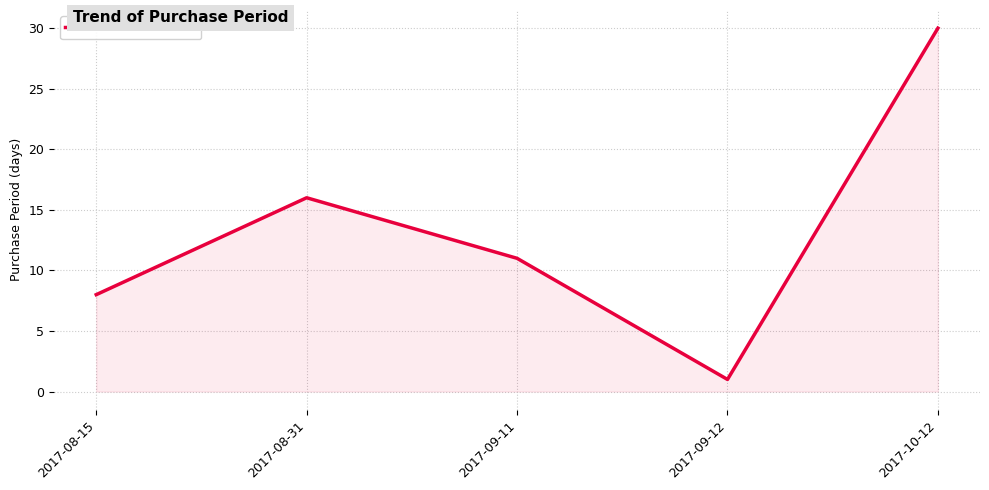

Which has a higher value, 2017-08-15 or 2017-10-12?

2017-10-12